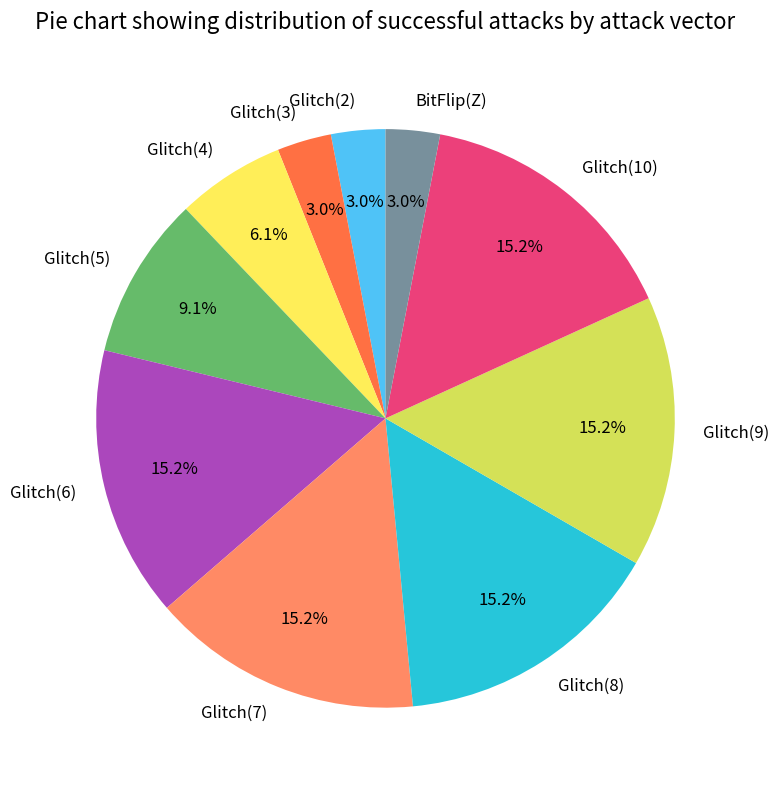

What percentage is the Glitch(8) slice, to the nearest percent?

15%